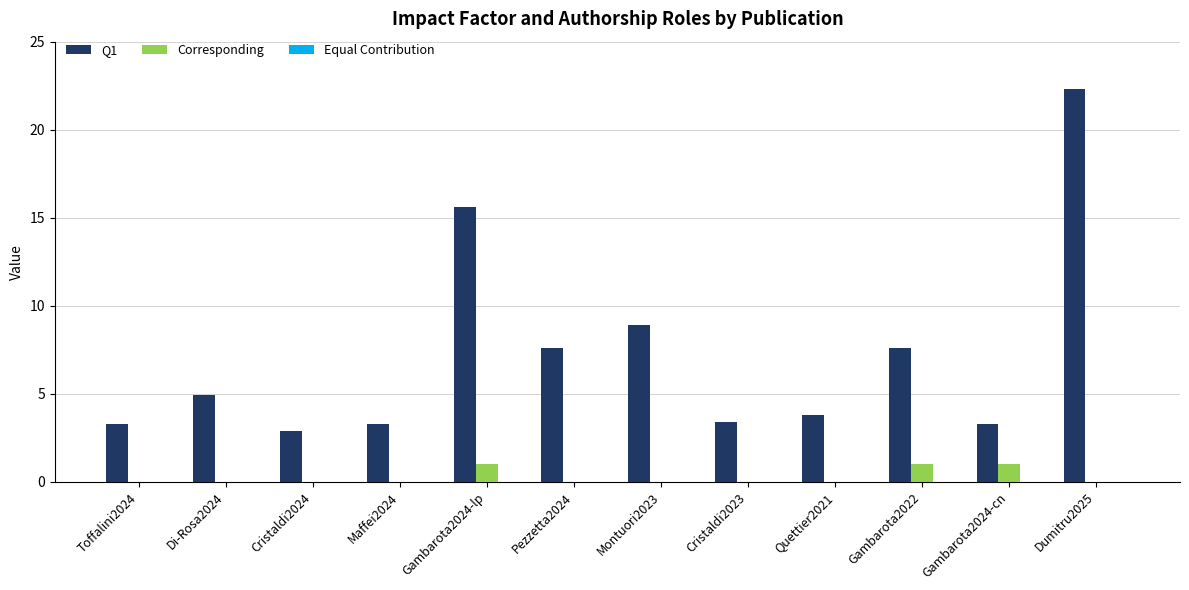

What is the highest value of the Corresponding series?

1.0